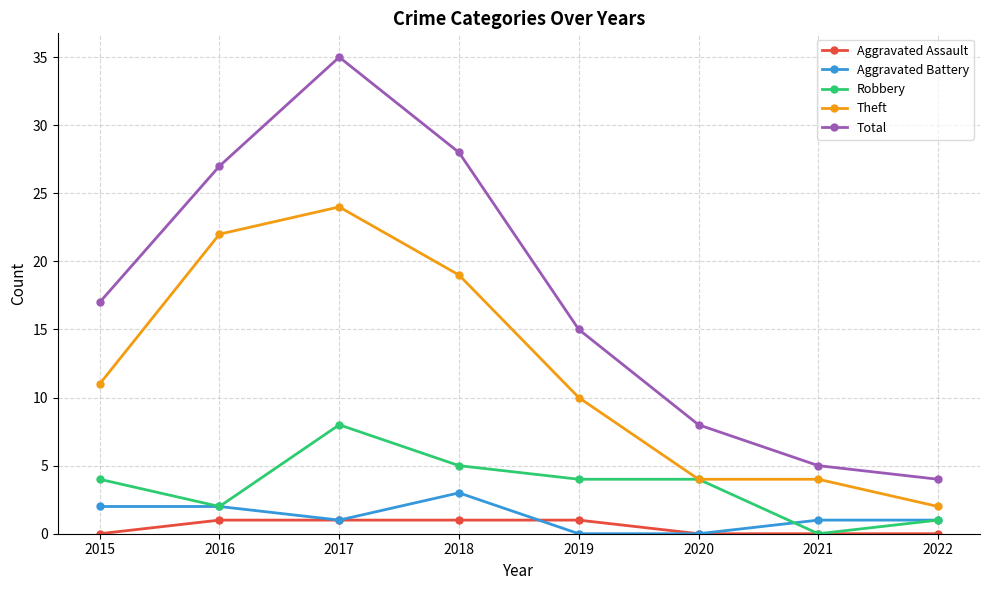

What is the value of the Theft point at the 4th from the left?

19